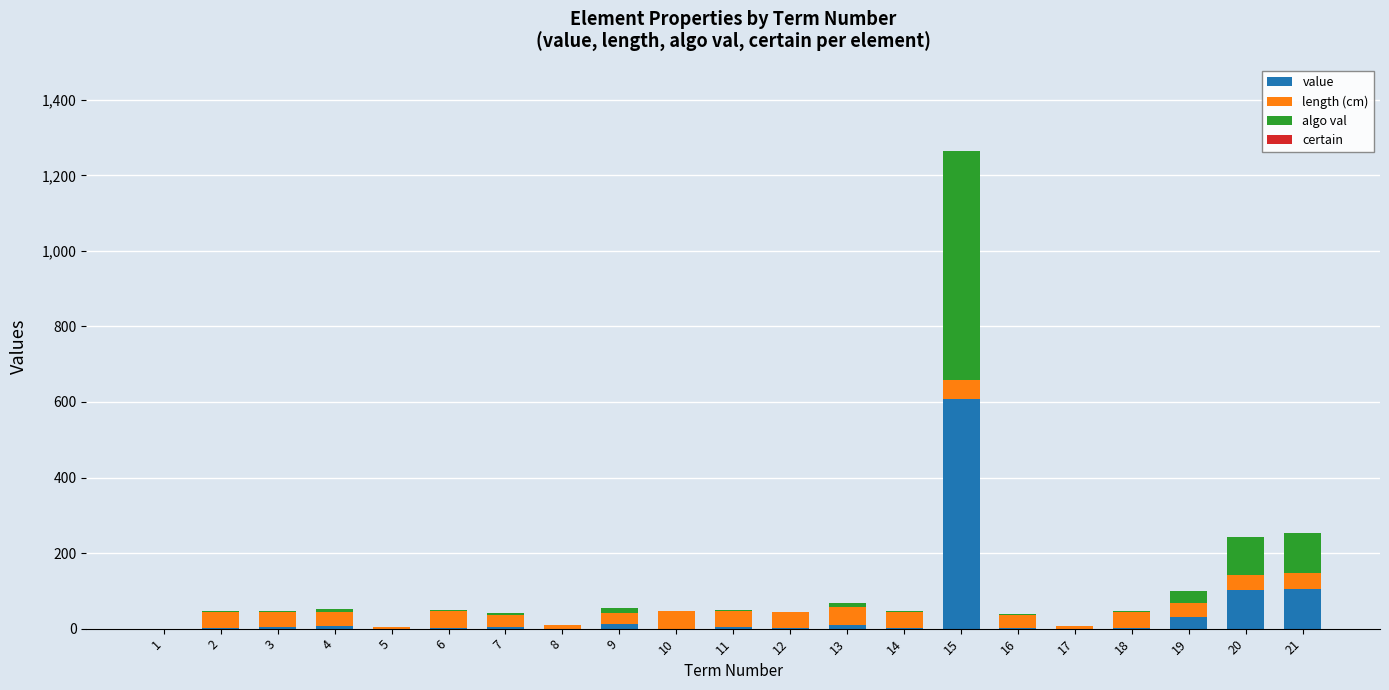

The value of value at 8 is 0. True or false?

True